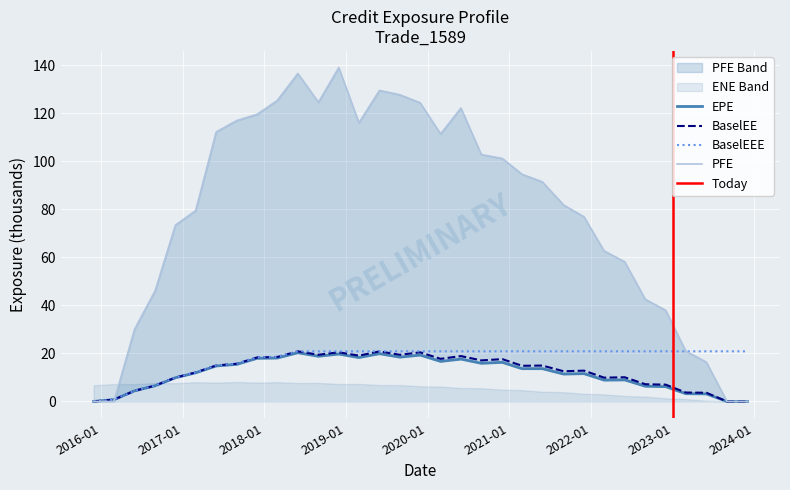

What is the maximum value for BaselEEE?

20.9